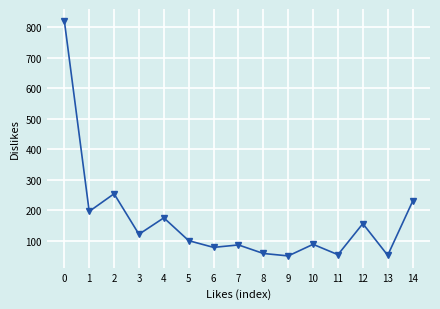

What is the average value?

168